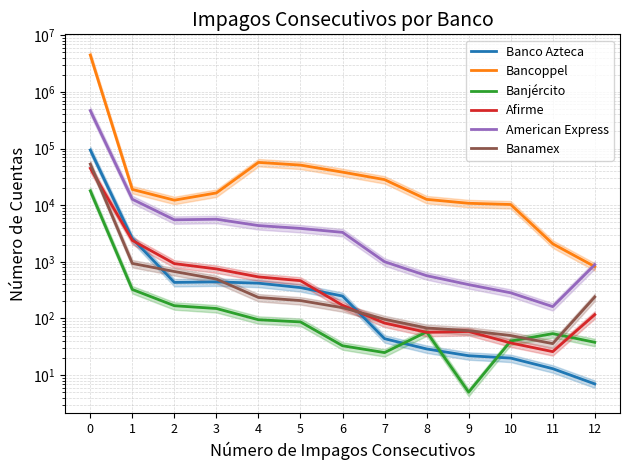

Is this an area chart (filled region under the line)?

No